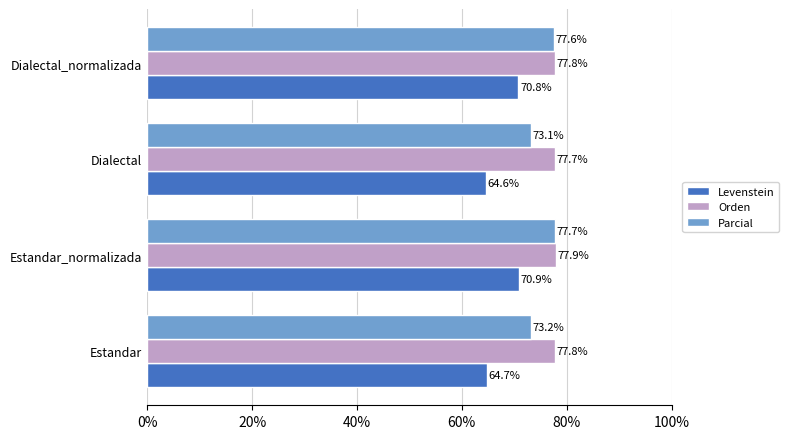

At which label is Parcial closest to 75?

Estandar